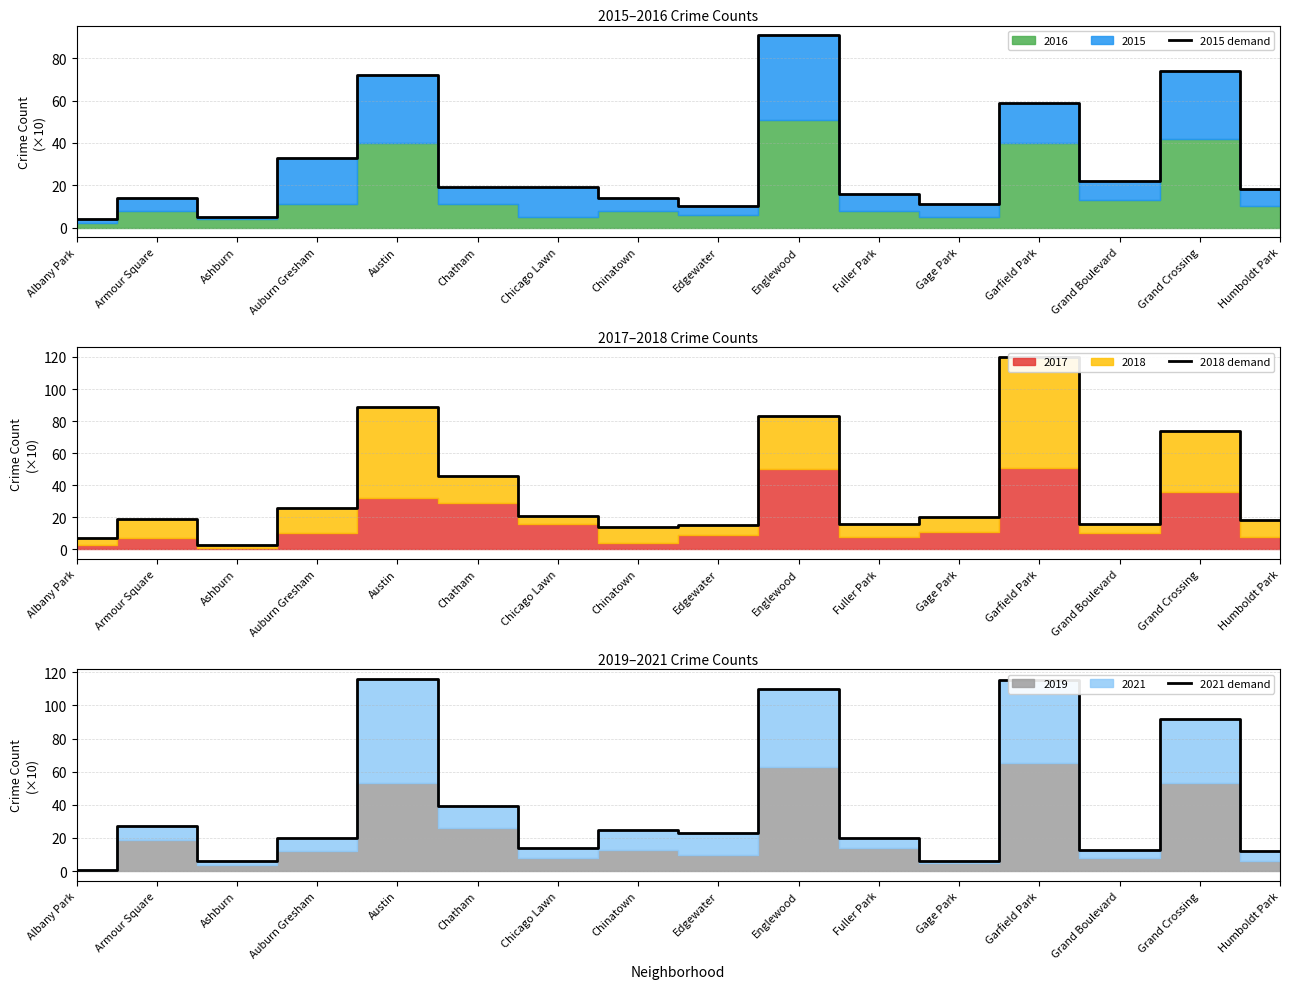

After their last crossing, which series has the higher values: 2018 demand or 2021 demand?

2018 demand